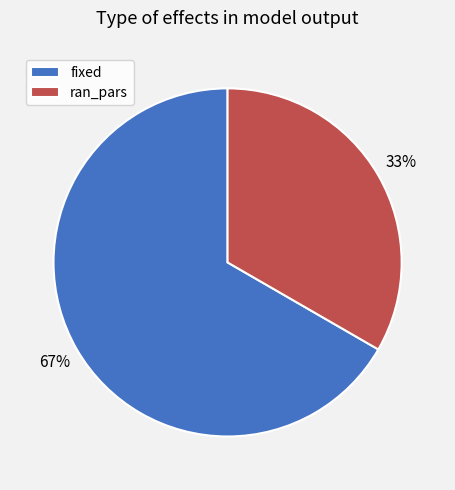

Count the number of slices in the pie.

2